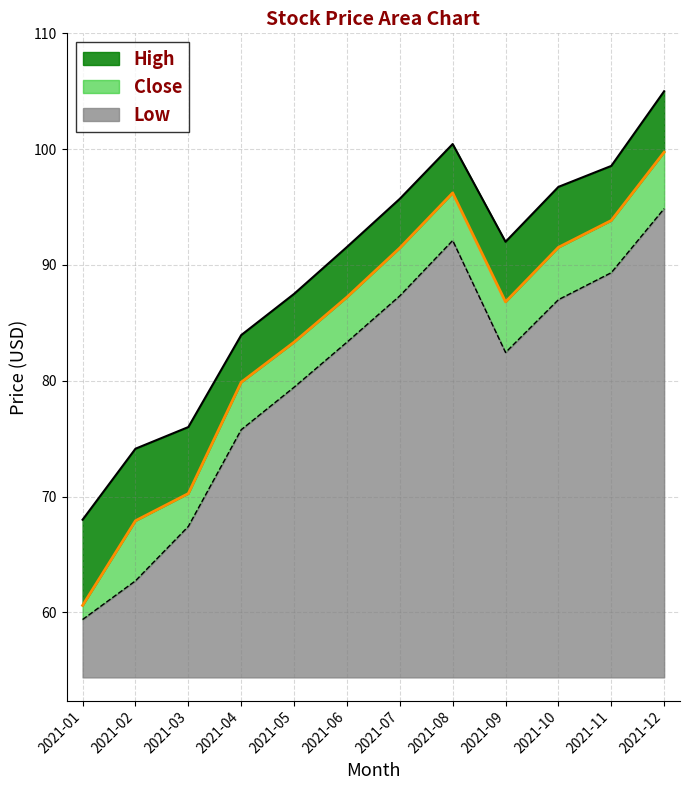

Reading left to right, transcribe all the data shown in this chart.

High: 68.0	74.1	76.0	83.9	87.5	91.5	95.7	100.4	92.0	96.7	98.5	105.0
Close: 60.6	67.9	70.3	79.9	83.3	87.2	91.5	96.2	86.8	91.5	93.8	99.7
Low: 59.4	62.7	67.4	75.8	79.4	83.3	87.3	92.1	82.4	87.0	89.3	94.9